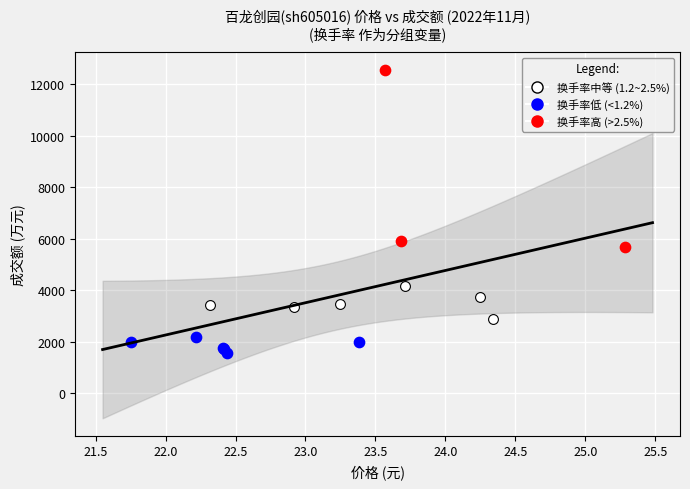

Which series has the largest Y range (max minus min)?

换手率高 (>2.5%)